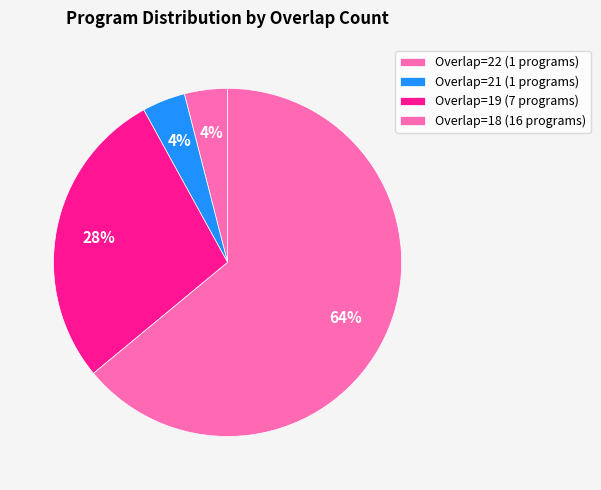

How many segments does this pie chart have?

4